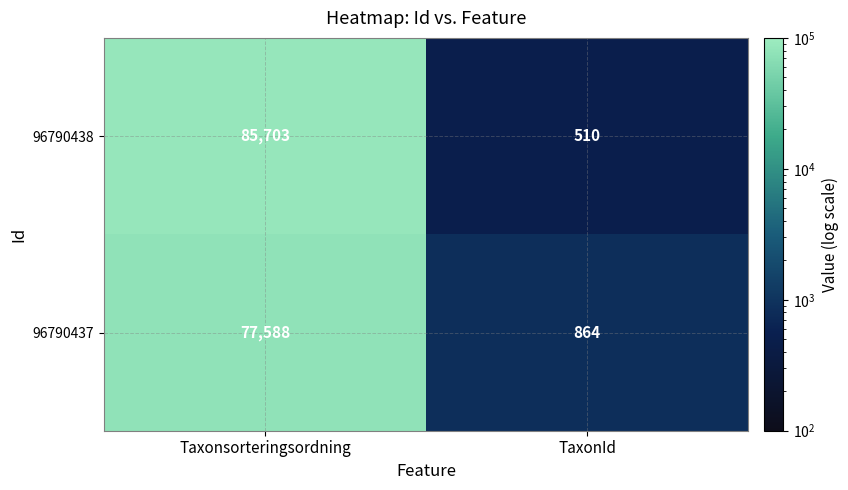

At which category does the chart reach its peak across all series?

Taxonsorteringsordning